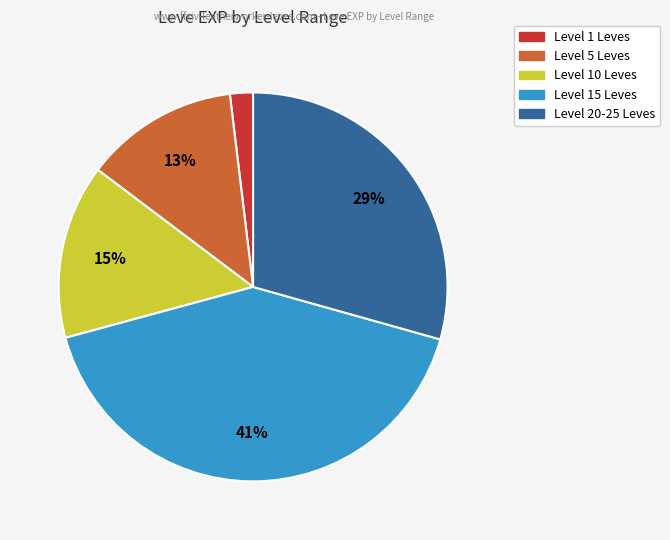

Is there any slice that represents more than half of the pie?

No